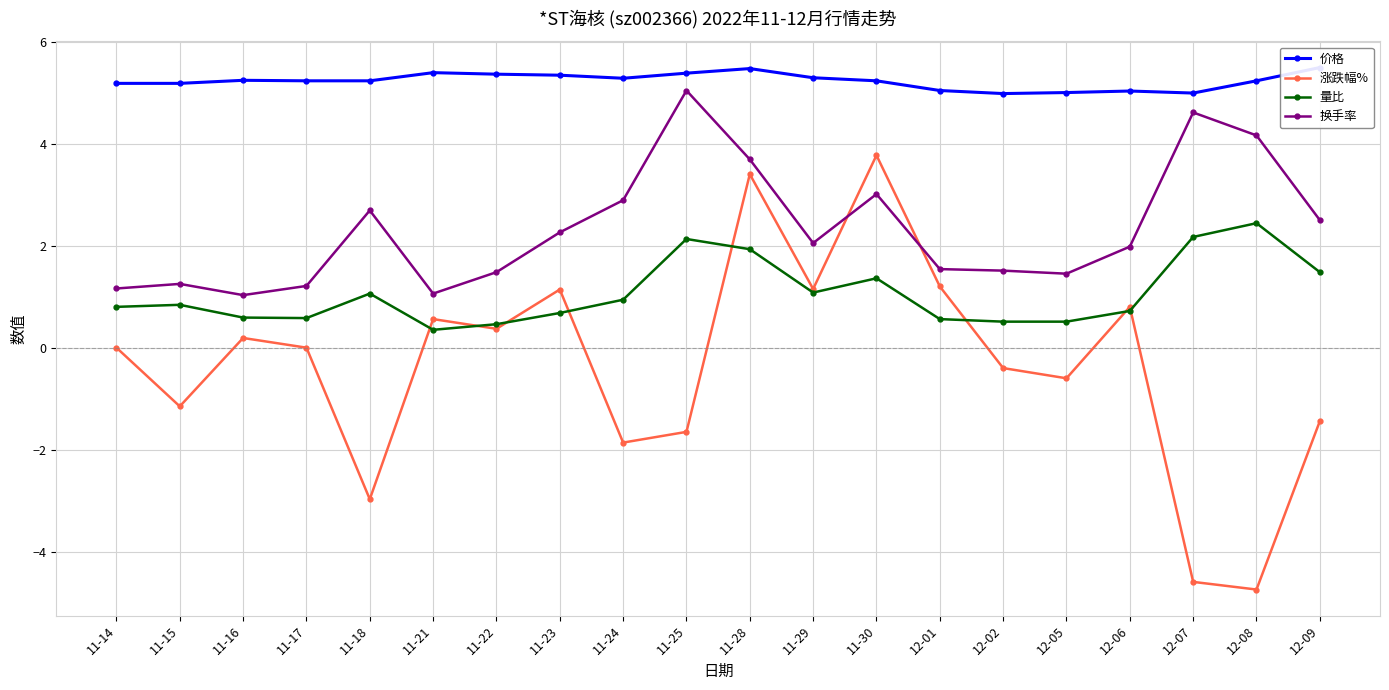

What position from the left is 11-17?

4